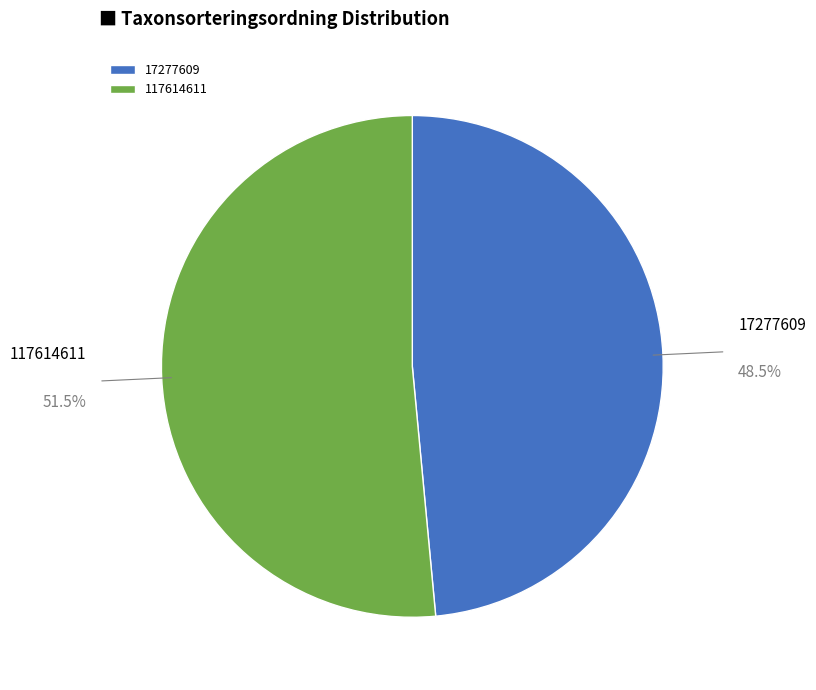

Which slice is the largest?

117614611